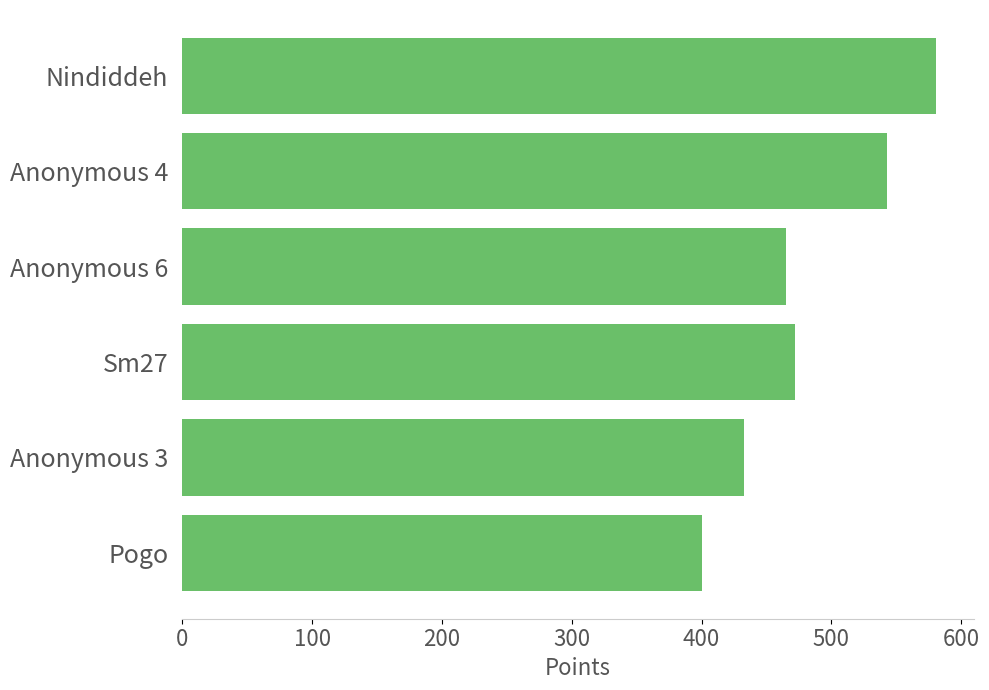

How many bars are there in total?

6